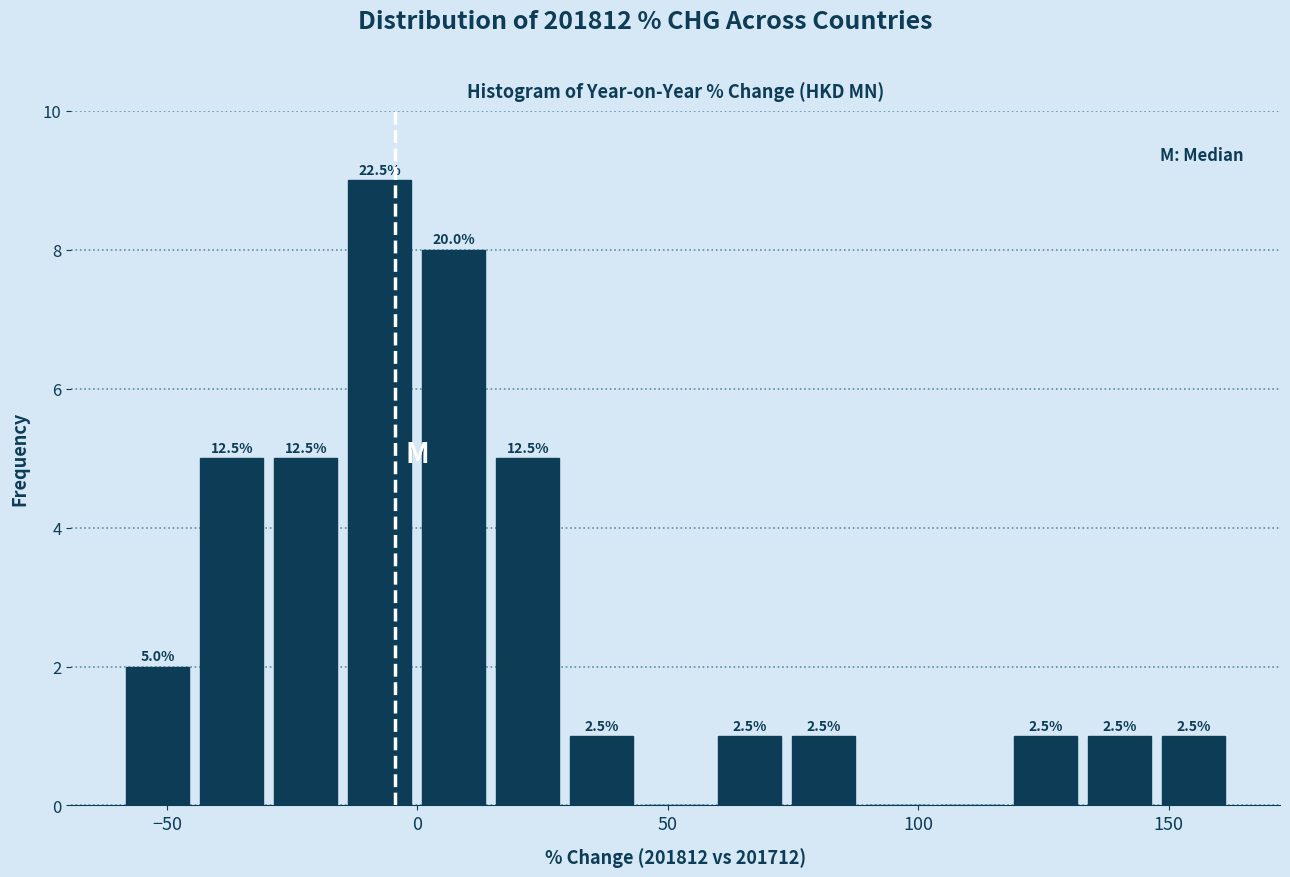

Read against the x-axis, roughly where is the centre of the tallest bar?

-10